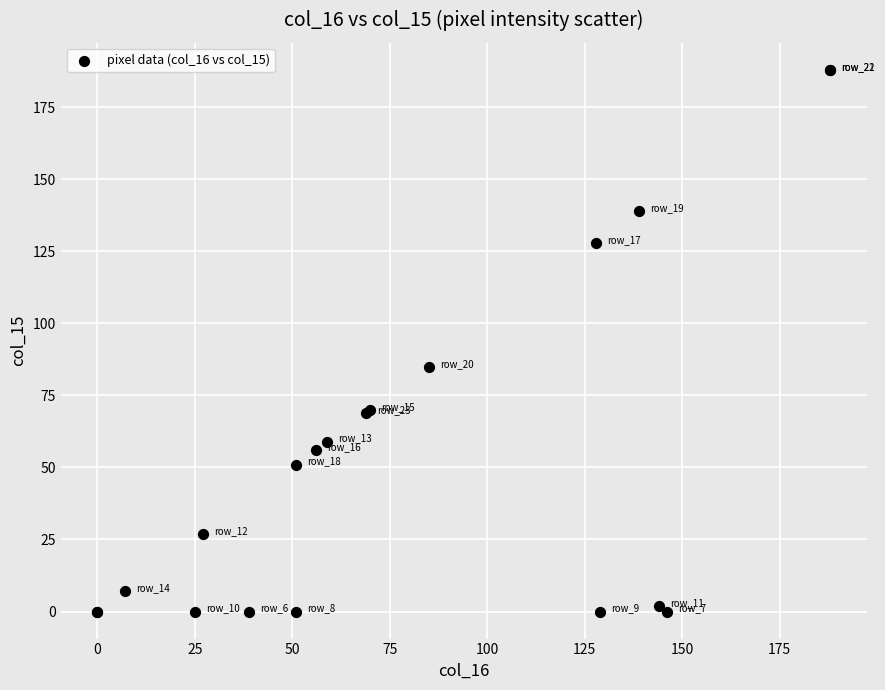

What Y value in the scatter plot is closest to 94?

85